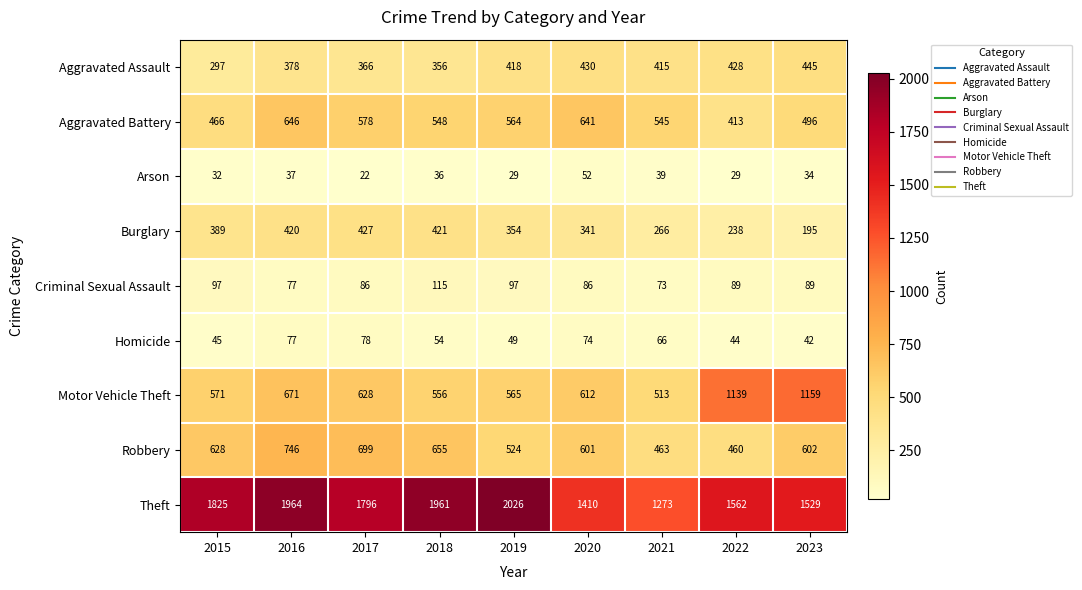

Rank the series by their maximum value, from highest to lowest.

Theft, Motor Vehicle Theft, Robbery, Aggravated Battery, Aggravated Assault, Burglary, Criminal Sexual Assault, Homicide, Arson